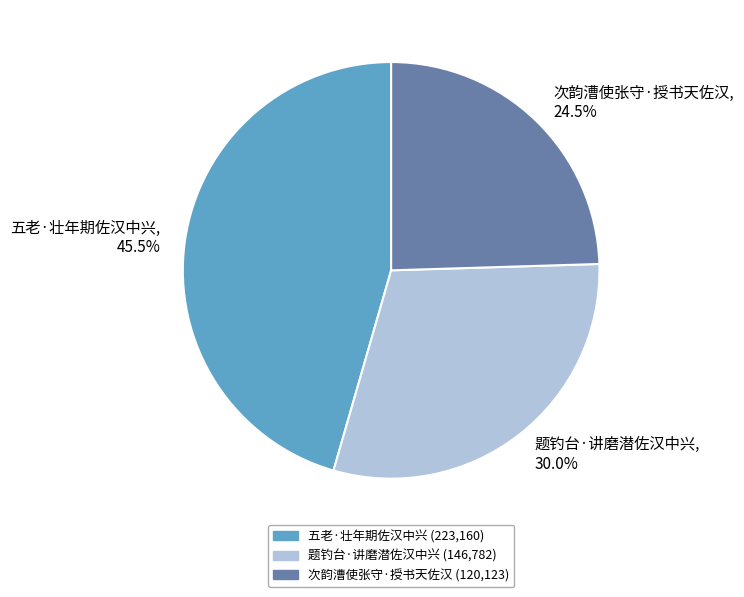

Which category has the biggest portion of the pie?

五老·壮年期佐汉中兴